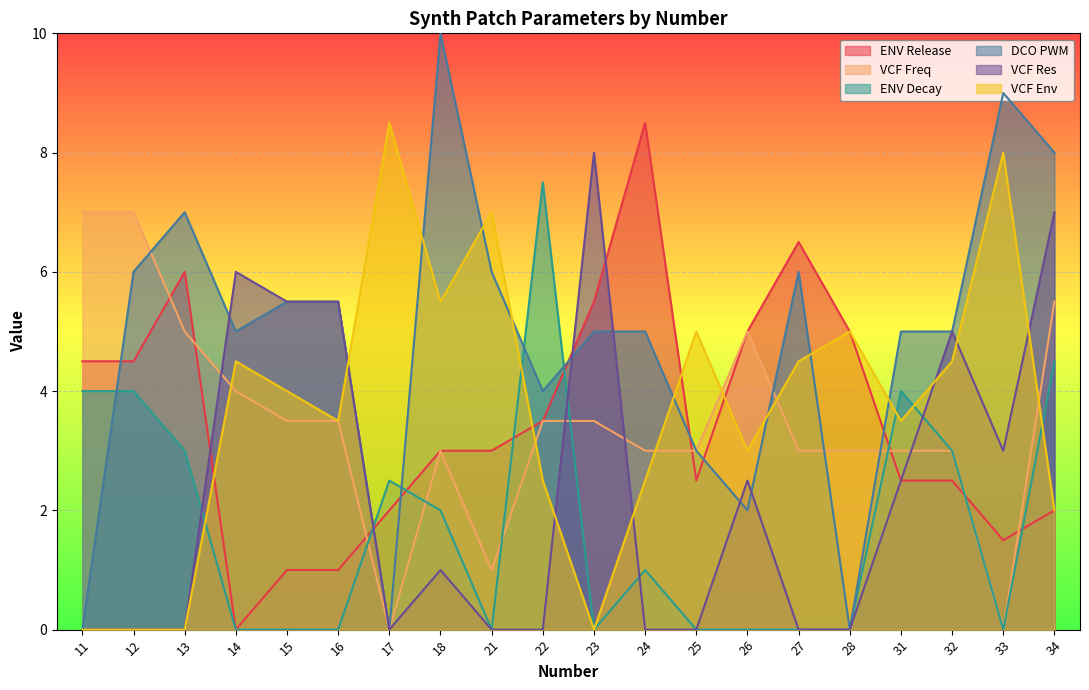

Is it true that ENV Decay equals 4.0 at 31?

True